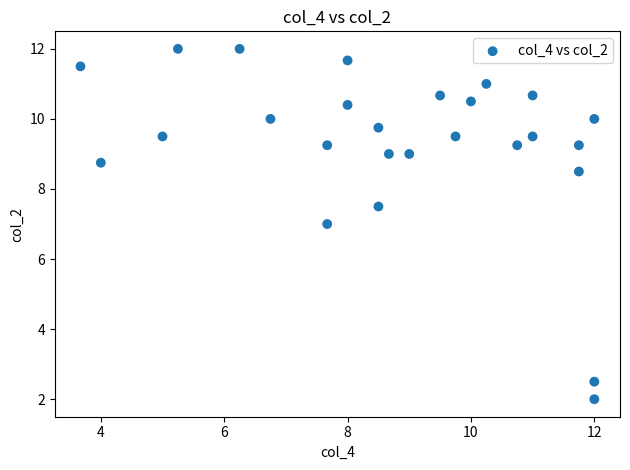

What is the range of X values (max minus min)?

8.3